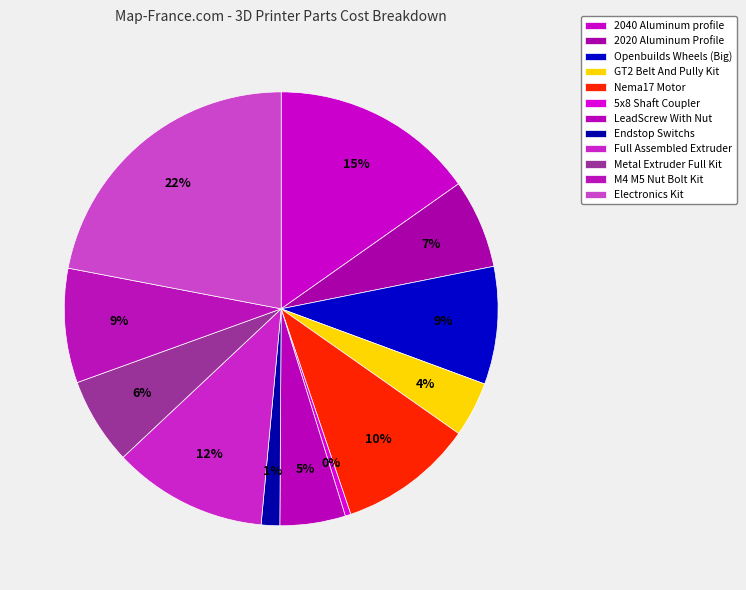

How many segments does this pie chart have?

12